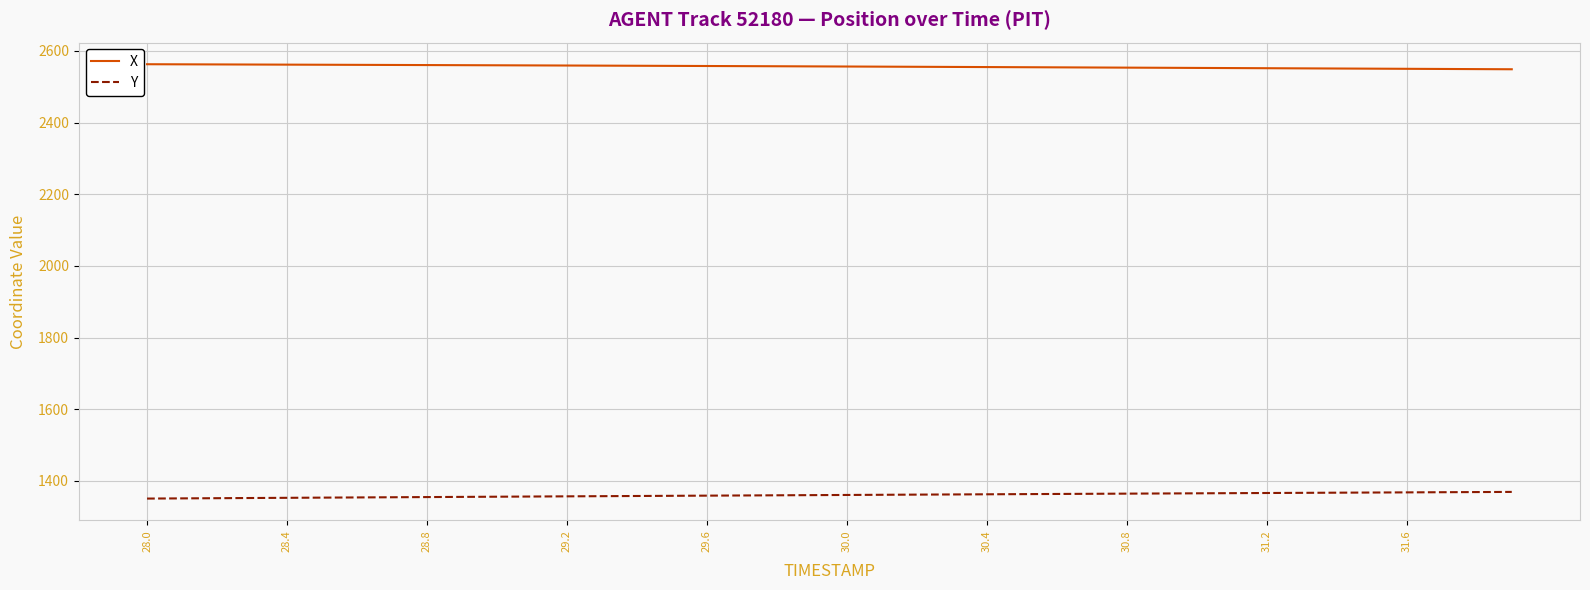

Does the chart display data point markers on the line(s)?

No